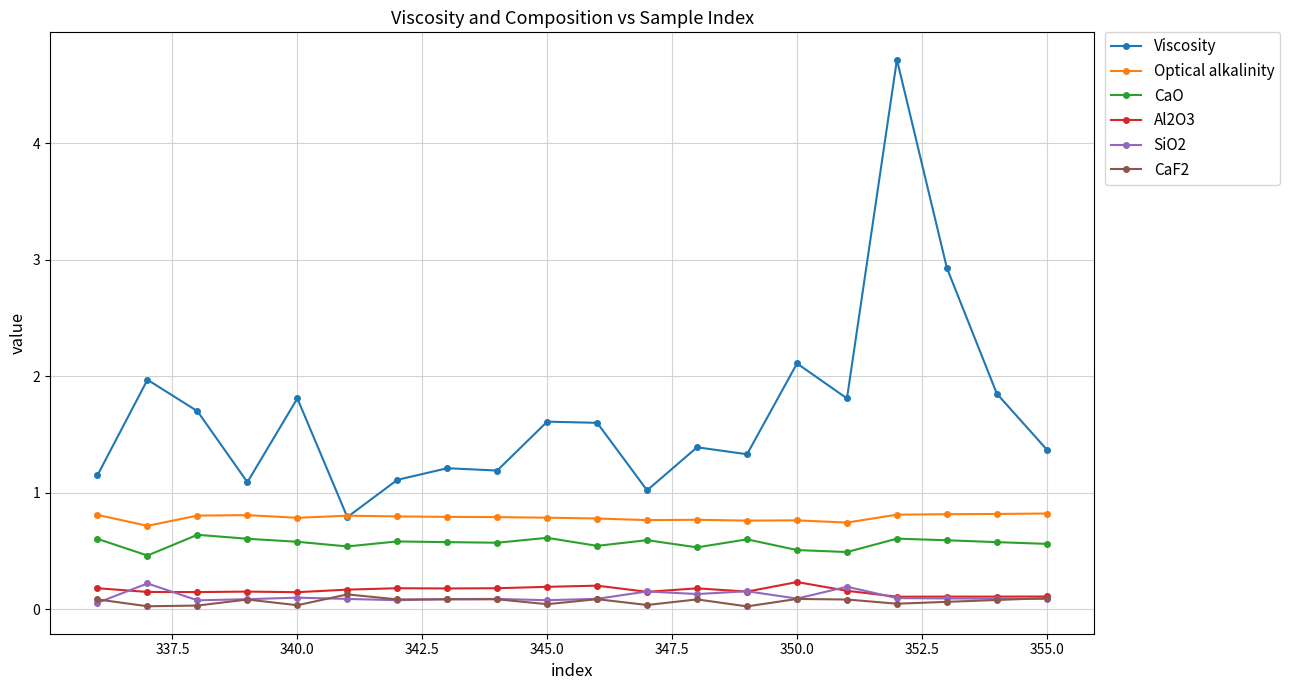

True or false: Viscosity and Al2O3 intersect in this chart.

False